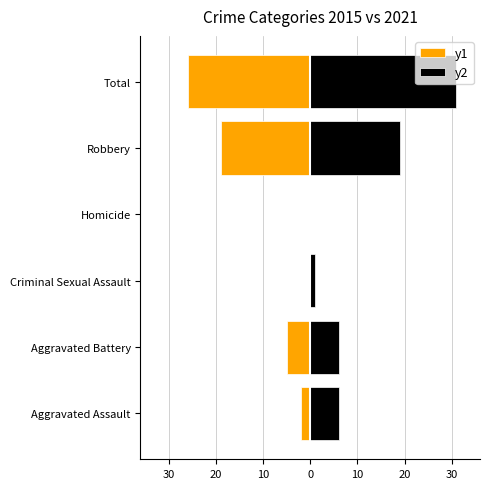

How many data points does each series have?

6